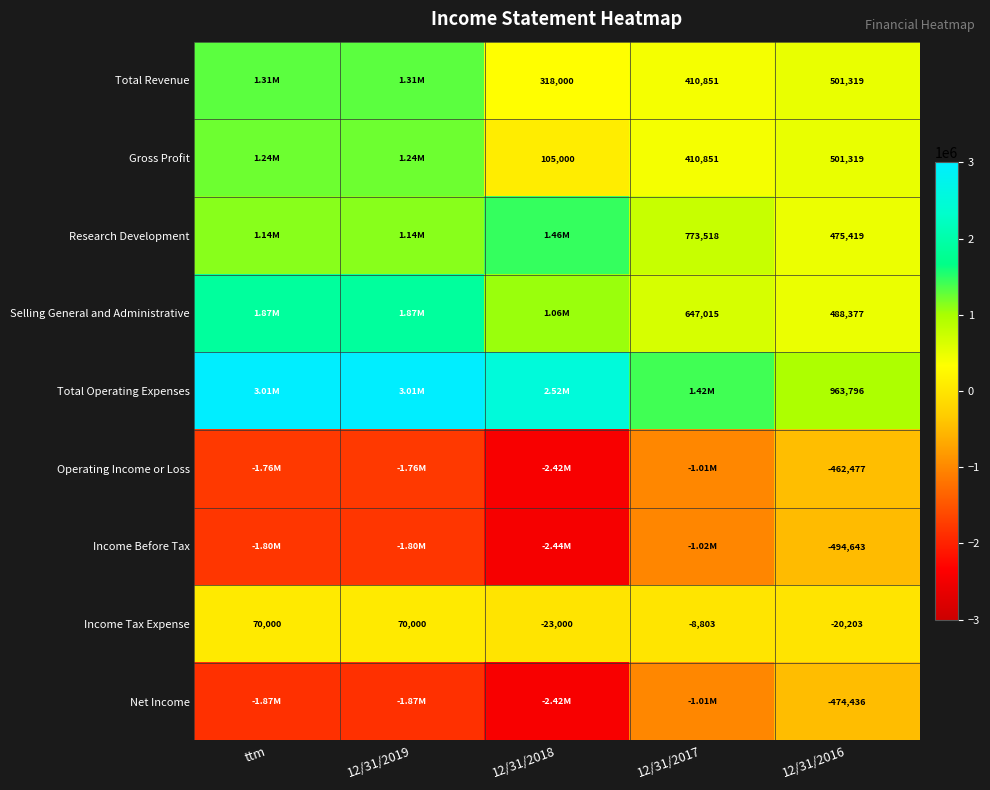

What is the greatest value displayed?

3006000